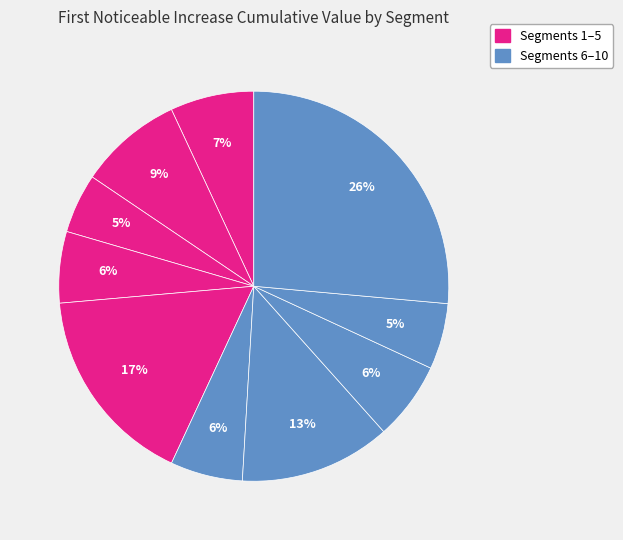

Count the number of slices in the pie.

10